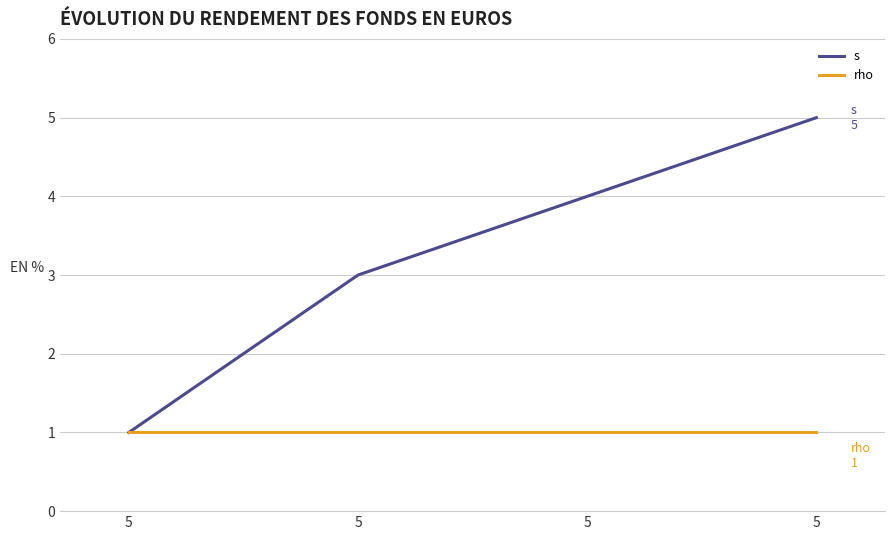

Count the number of data series in this chart.

2